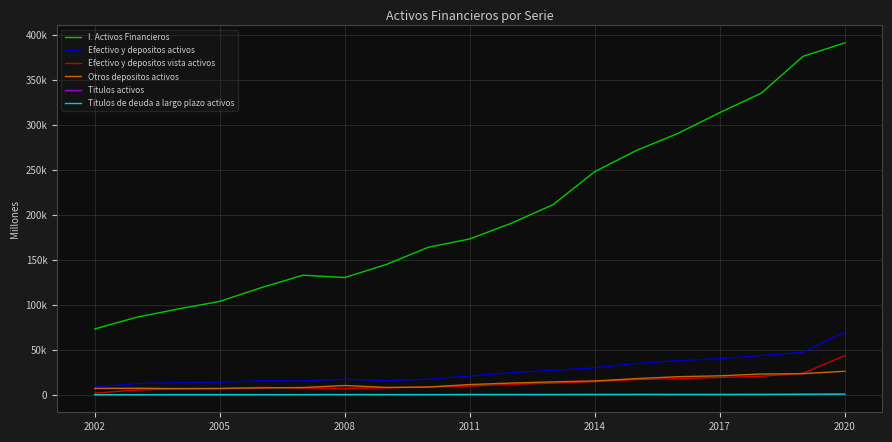

Which series has the largest total across all categories?

I. Activos Financieros